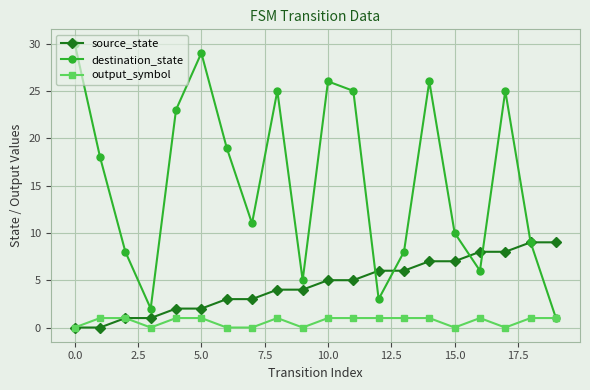

List the series in order of their overall mean, highest first.

destination_state, source_state, output_symbol